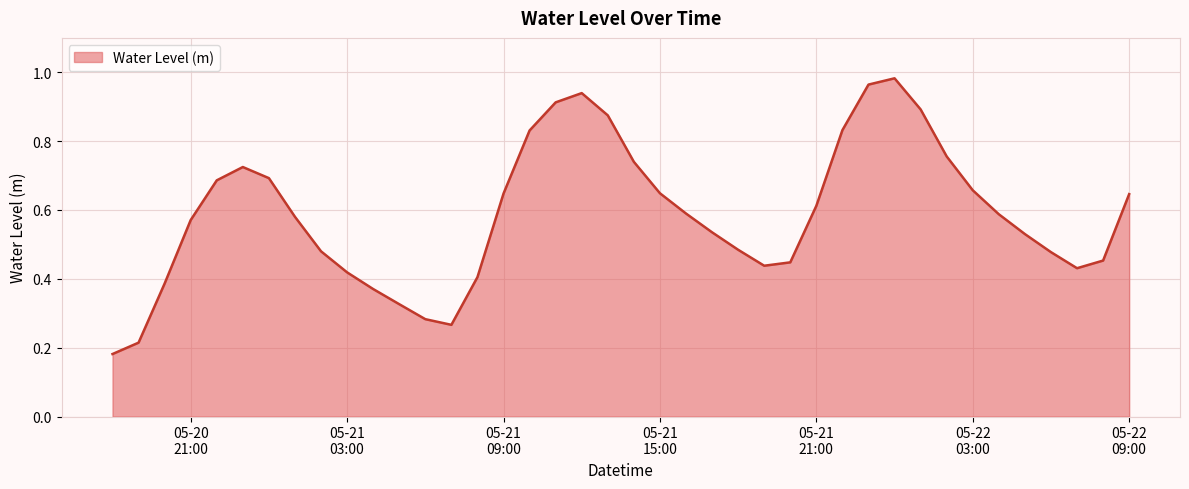

True or false: the data has more than 0 interior local peaks.

True